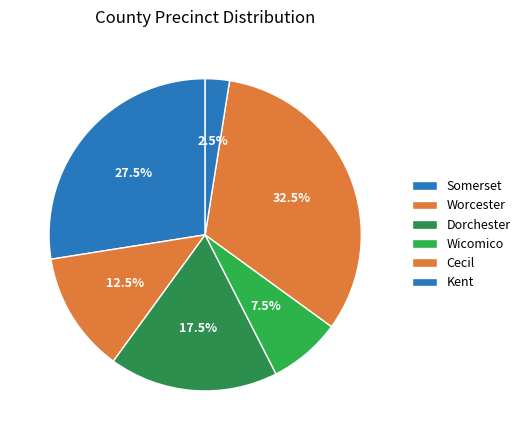

Which has a higher value, Dorchester or Wicomico?

Dorchester